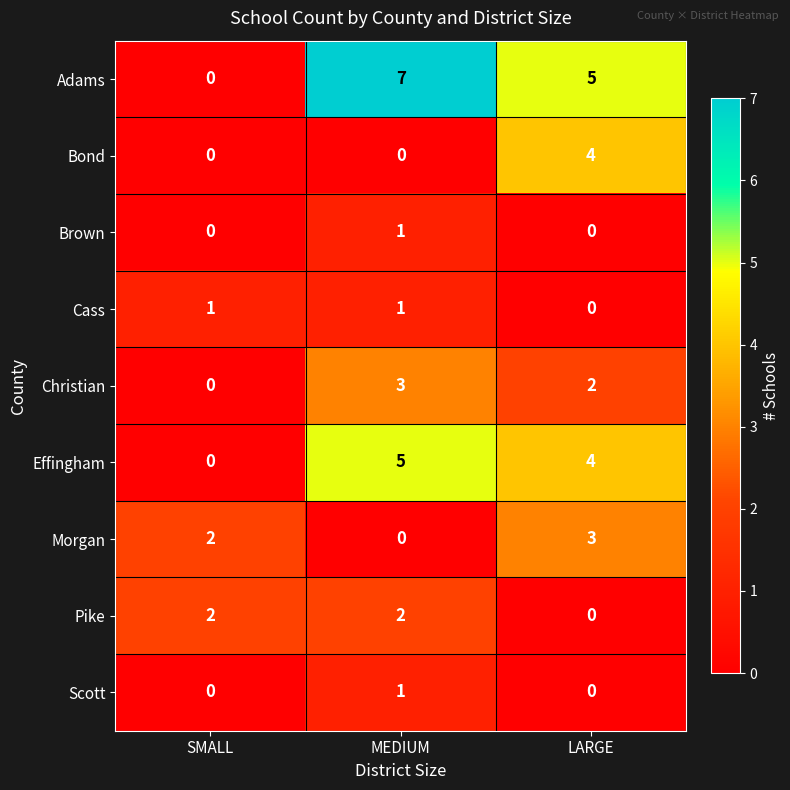

Rank the categories by Effingham value from lowest to highest.

SMALL, LARGE, MEDIUM